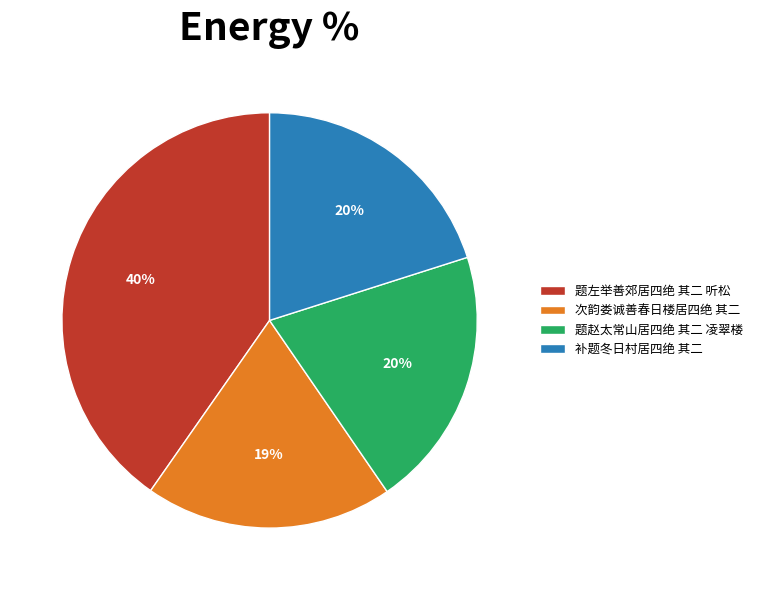

Which has a higher value, 补题冬日村居四绝 其二 or 次韵娄诚善春日楼居四绝 其二?

补题冬日村居四绝 其二